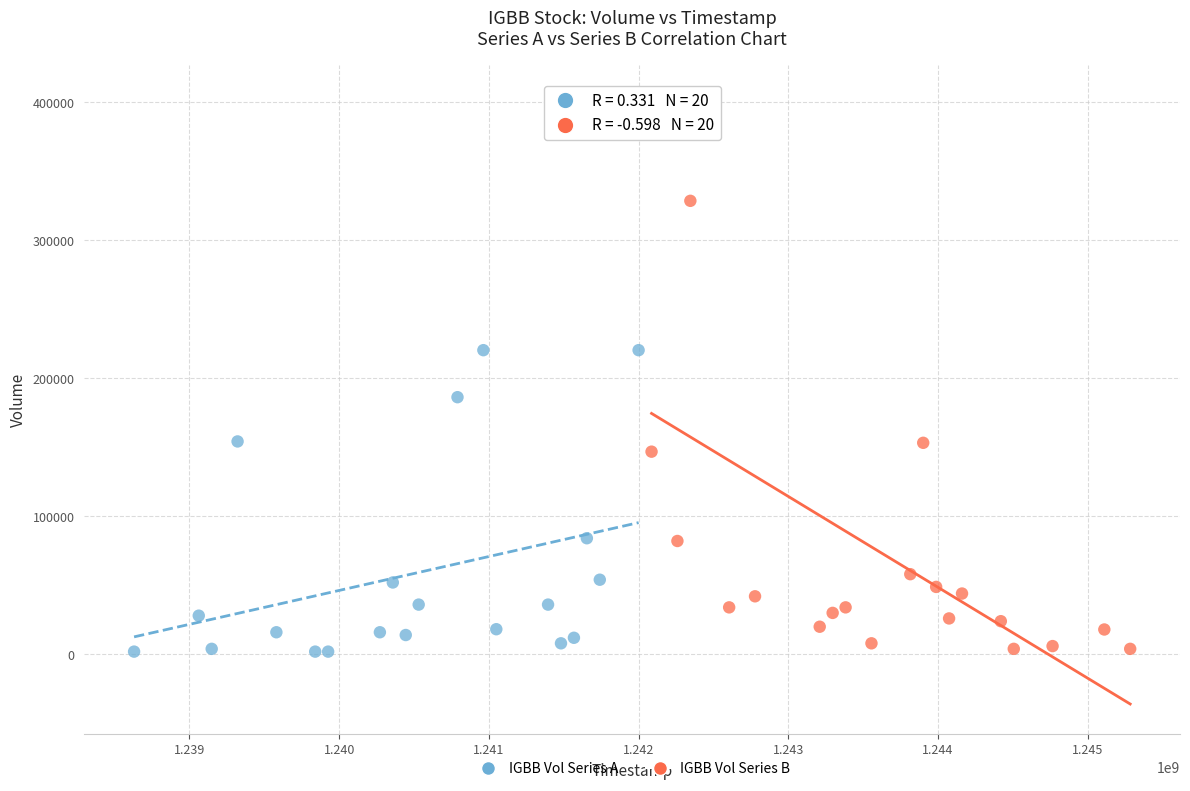

Which series has the largest Y range (max minus min)?

IGBB Vol Series B